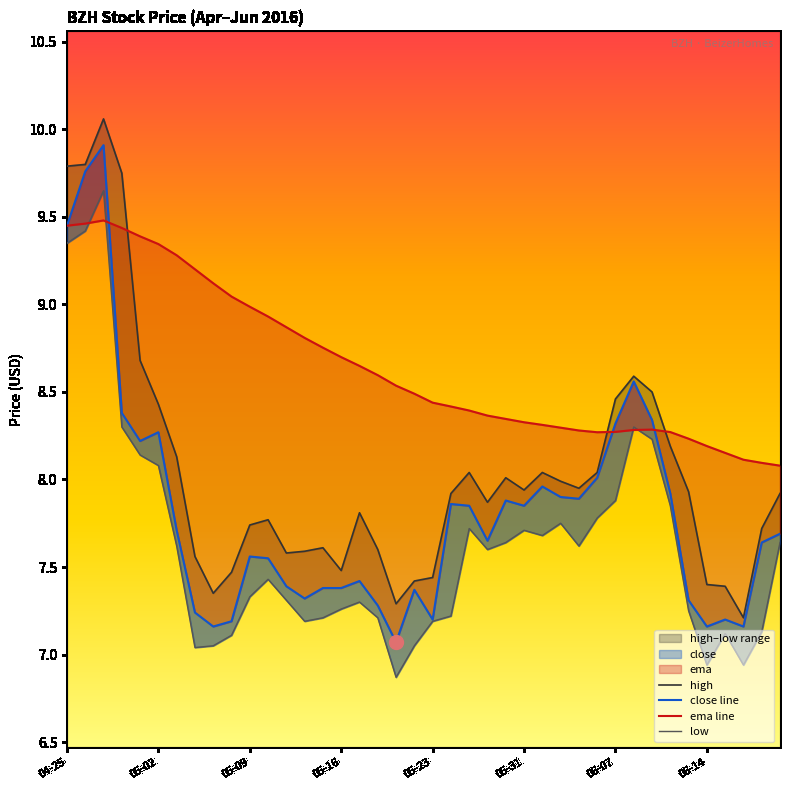

What is the difference between the maximum and second lowest values in the low series?

2.7